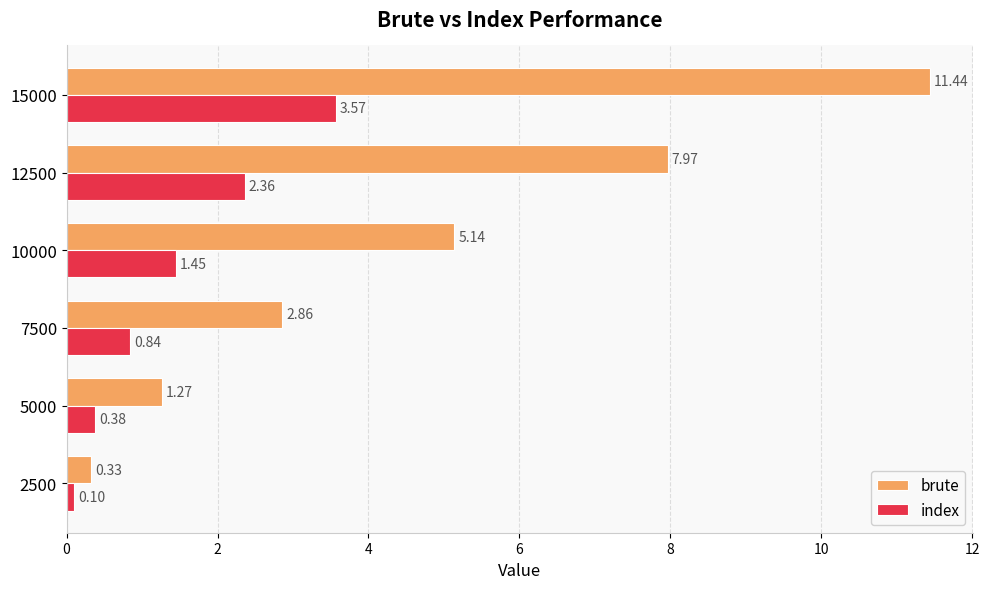

What is the average value of the brute series?

4.8